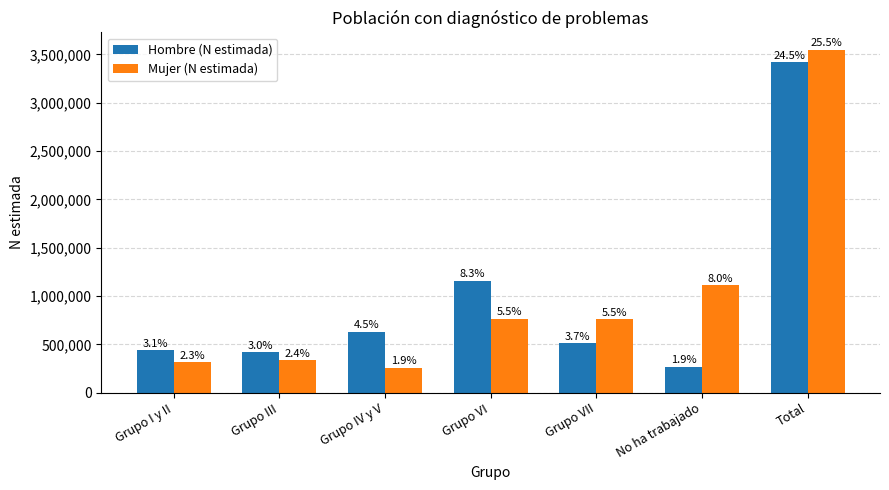

What are all the series names shown in the legend?

Hombre (N estimada), Mujer (N estimada)